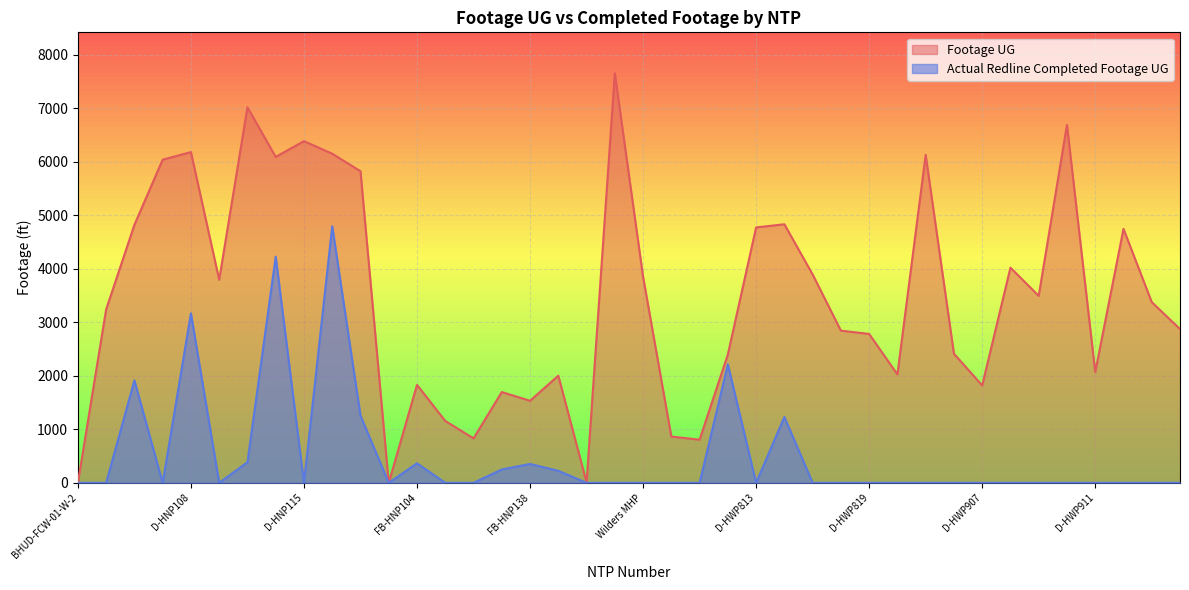

What is the label of the 39th point from the left?

D-HWP914